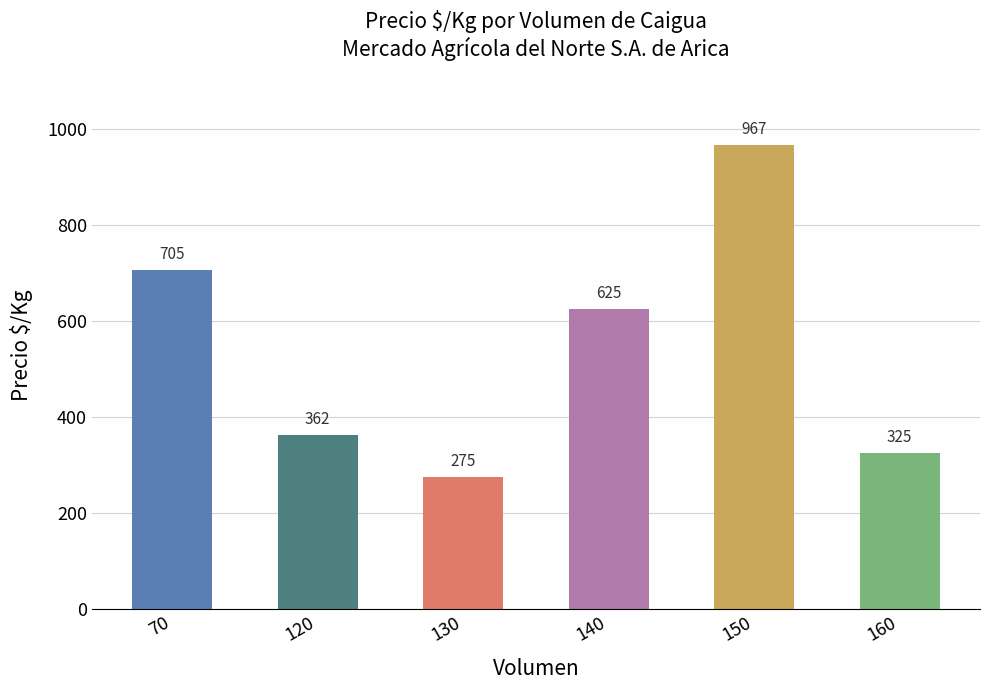

What is the value of the 4th bar from the left?

625